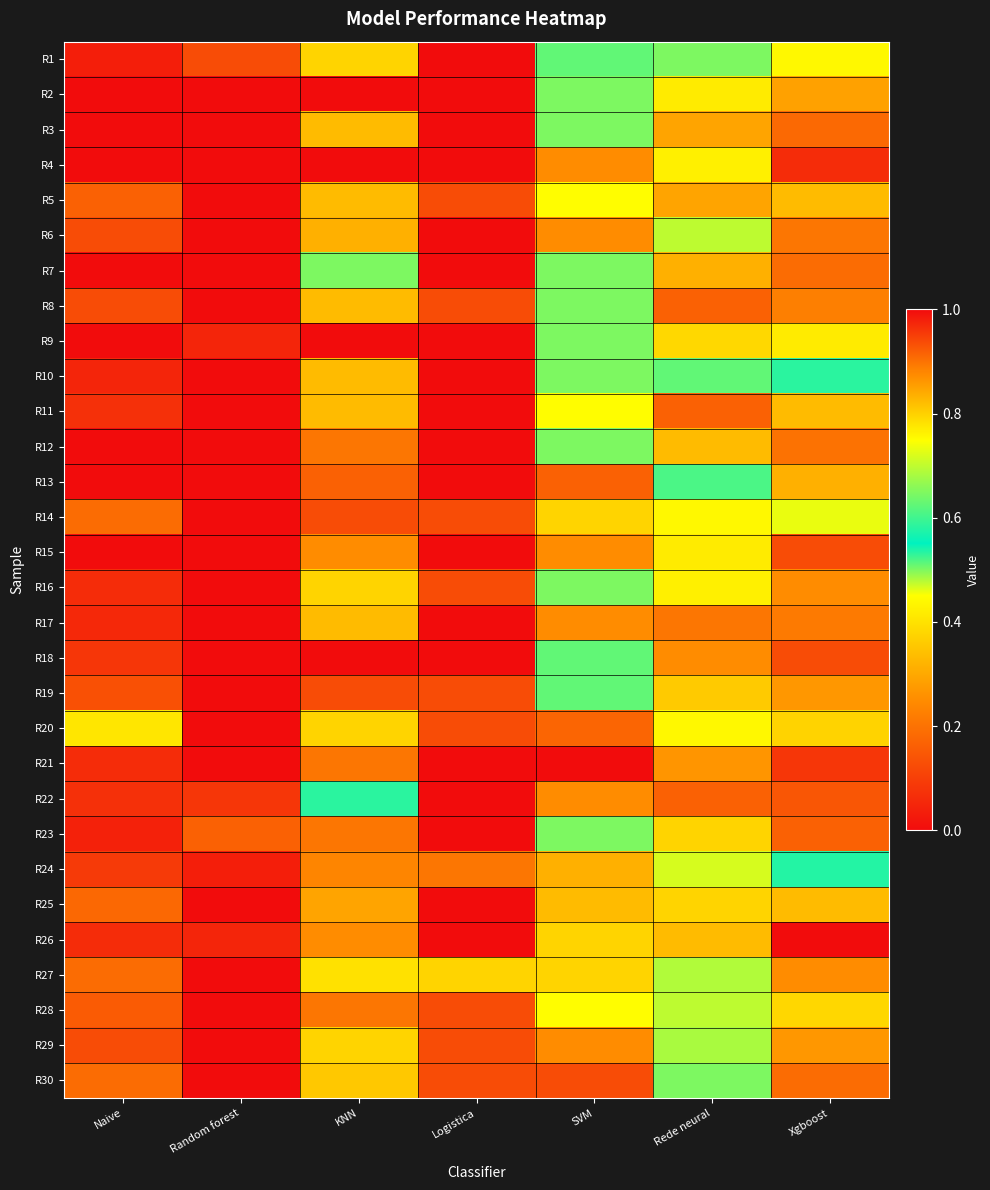

What is the total value across all series at Naive?

2.7